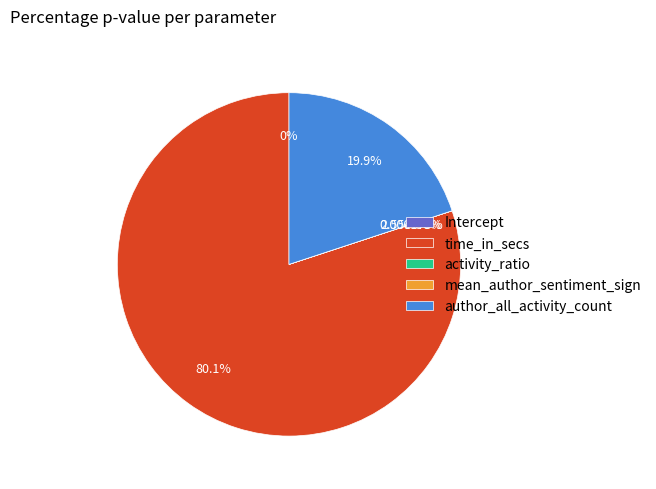

What percentage is the time_in_secs slice, to the nearest percent?

80%